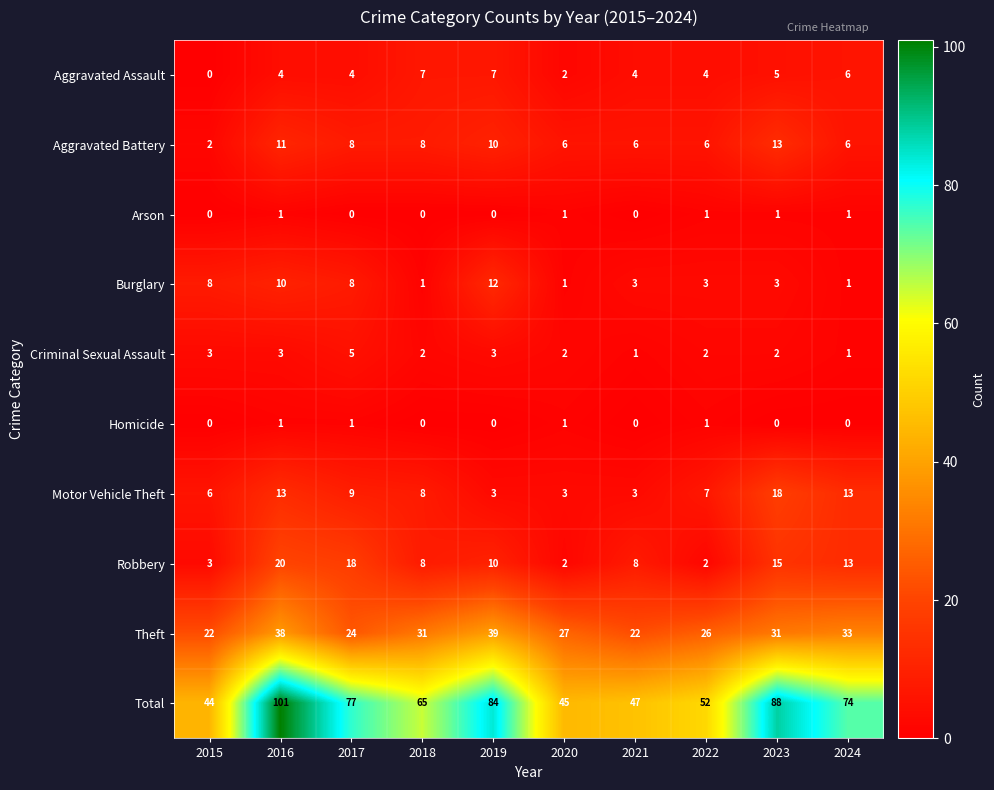

True or false: Motor Vehicle Theft has a value of 7 at 2022.

True